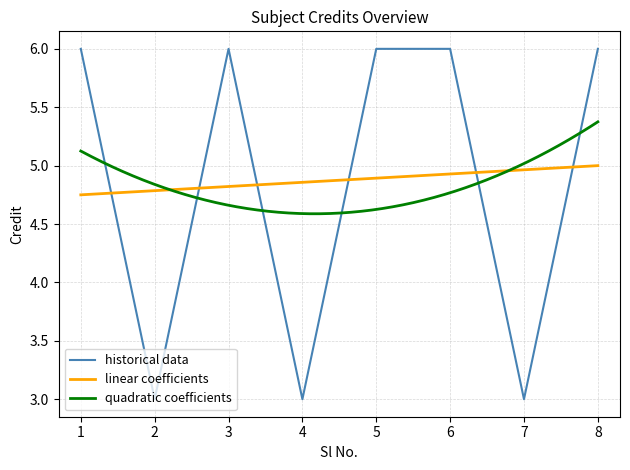

True or false: the data shows 1 at 2.

False